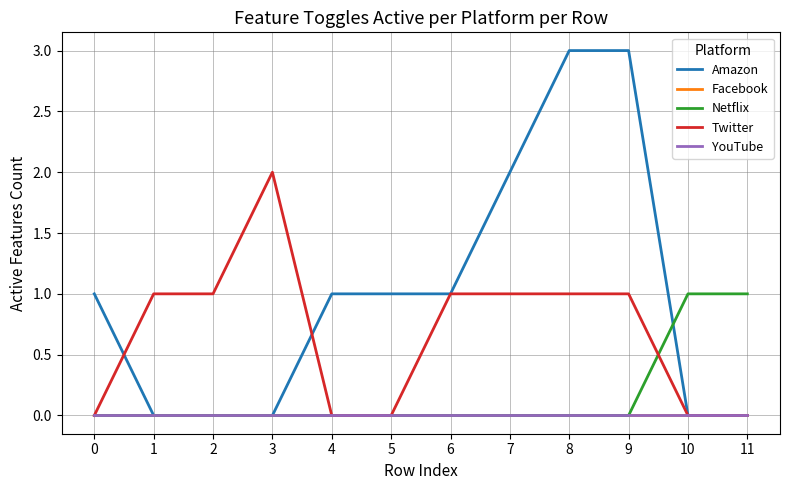

Reading right to left, transcribe all the data shown in this chart.

Amazon: 11=0	10=0	9=3	8=3	7=2	6=1	5=1	4=1	3=0	2=0	1=0	0=1
Facebook: 11=0	10=0	9=0	8=0	7=0	6=0	5=0	4=0	3=0	2=0	1=0	0=0
Netflix: 11=1	10=1	9=0	8=0	7=0	6=0	5=0	4=0	3=0	2=0	1=0	0=0
Twitter: 11=0	10=0	9=1	8=1	7=1	6=1	5=0	4=0	3=2	2=1	1=1	0=0
YouTube: 11=0	10=0	9=0	8=0	7=0	6=0	5=0	4=0	3=0	2=0	1=0	0=0